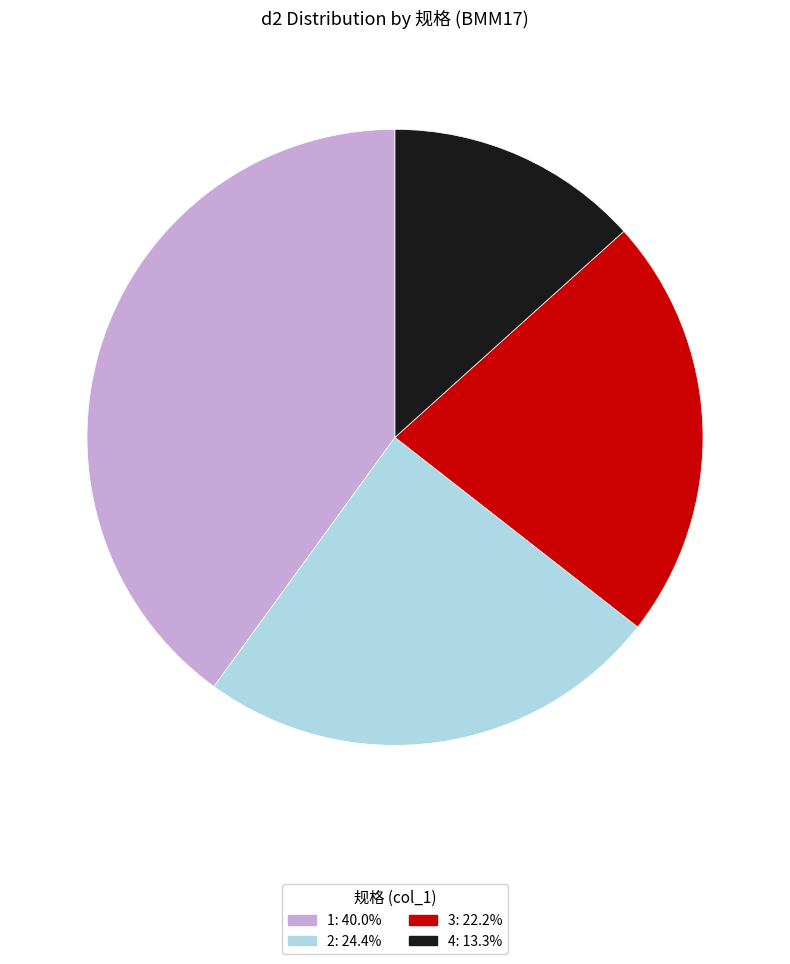

What is the ratio of the value at 1 to the value at 2?

1.6